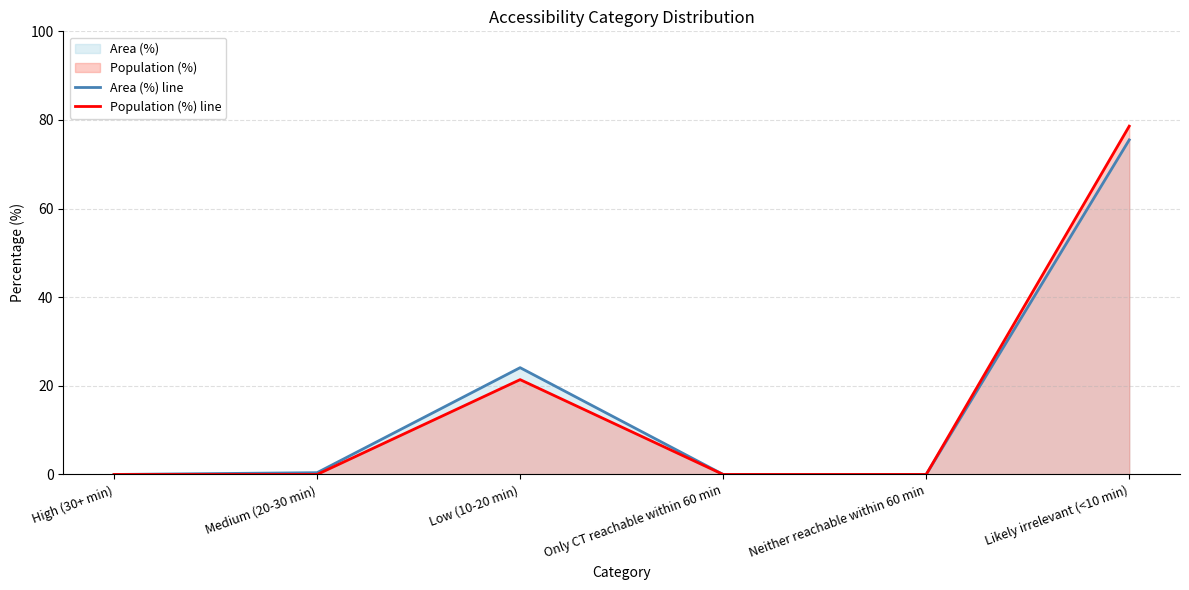

True or false: Population (%) line and Area (%) line cross at least once.

False